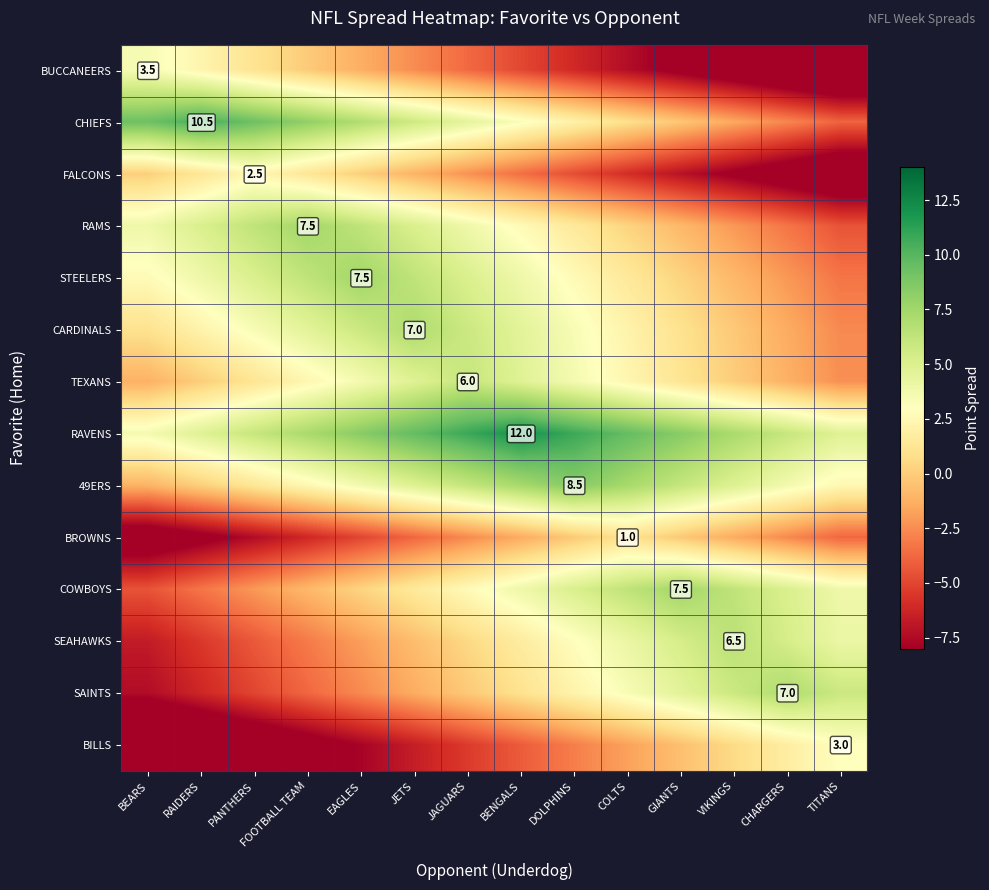

How many values in the CHIEFS series are below 4?

7